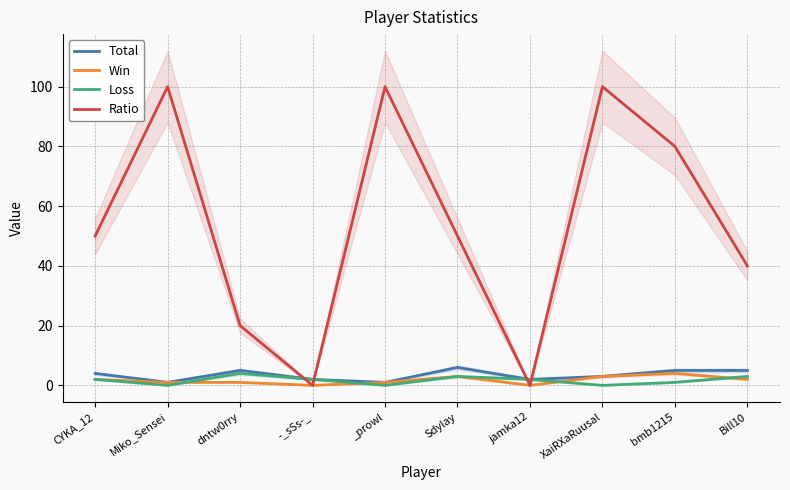

How many values in the Total series exceed 4?

4